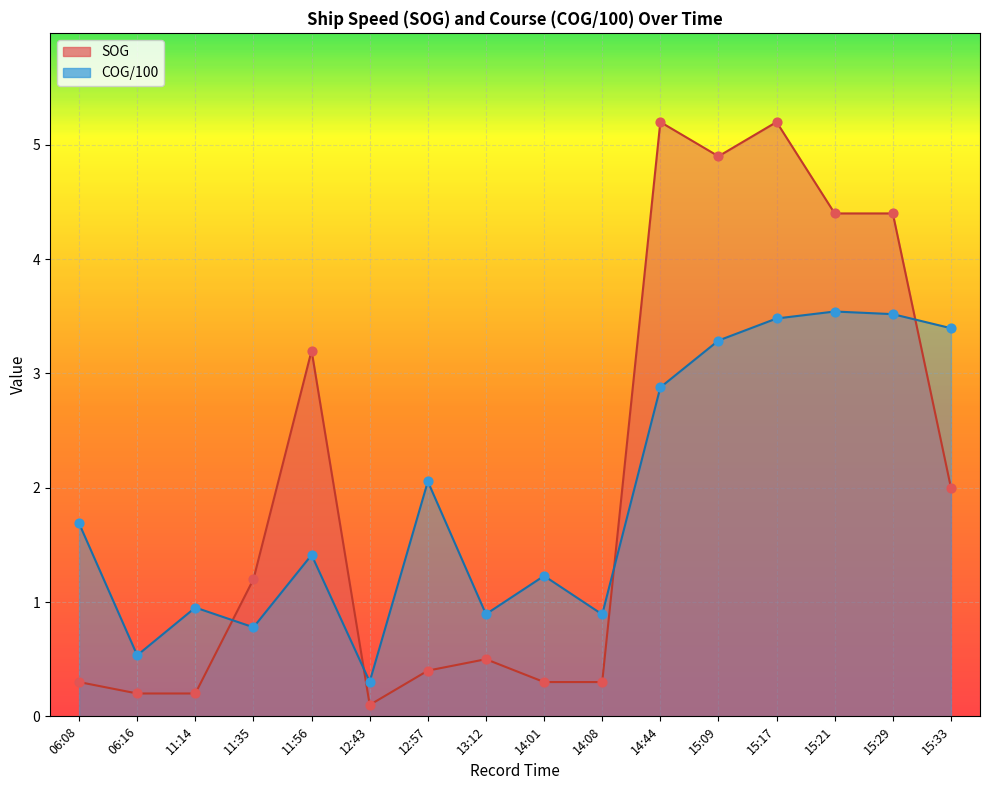

What is the total value across all series at 14:44?

8.1